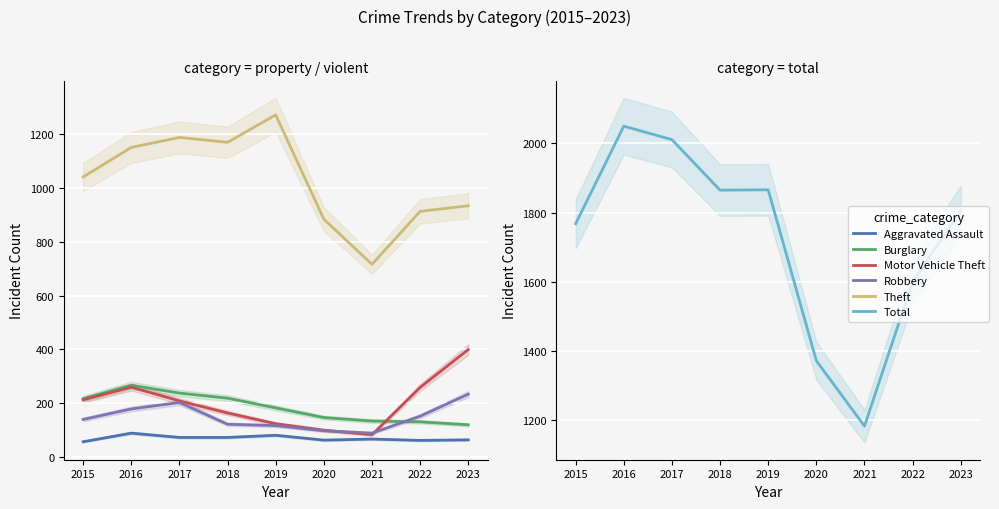

Reading right to left, extract all data points from this chart.

Aggravated Assault: 63	61	66	62	80	72	72	88	56
Burglary: 119	130	133	146	182	218	237	266	216
Motor Vehicle Theft: 399	258	82	99	123	163	208	259	212
Robbery: 233	151	88	97	116	121	202	178	139
Theft: 934	913	716	884	1272	1170	1188	1151	1041
Total: 1806	1600	1183	1372	1866	1865	2011	2050	1768